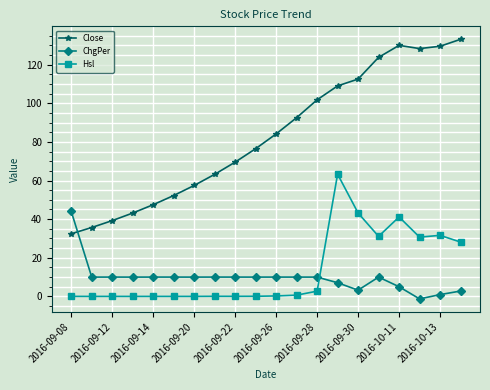

In ChgPer, how many points are higher than both neighbors (excluding endpoints)?

5